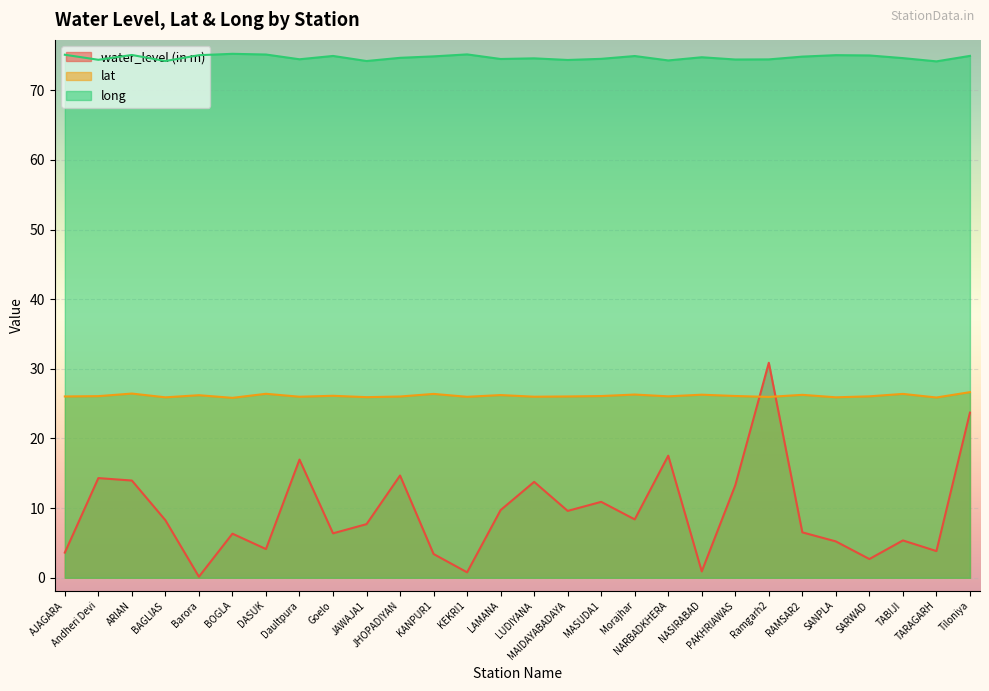

Is it true that water_level (in m) equals 6.5 at RAMSAR2?

True